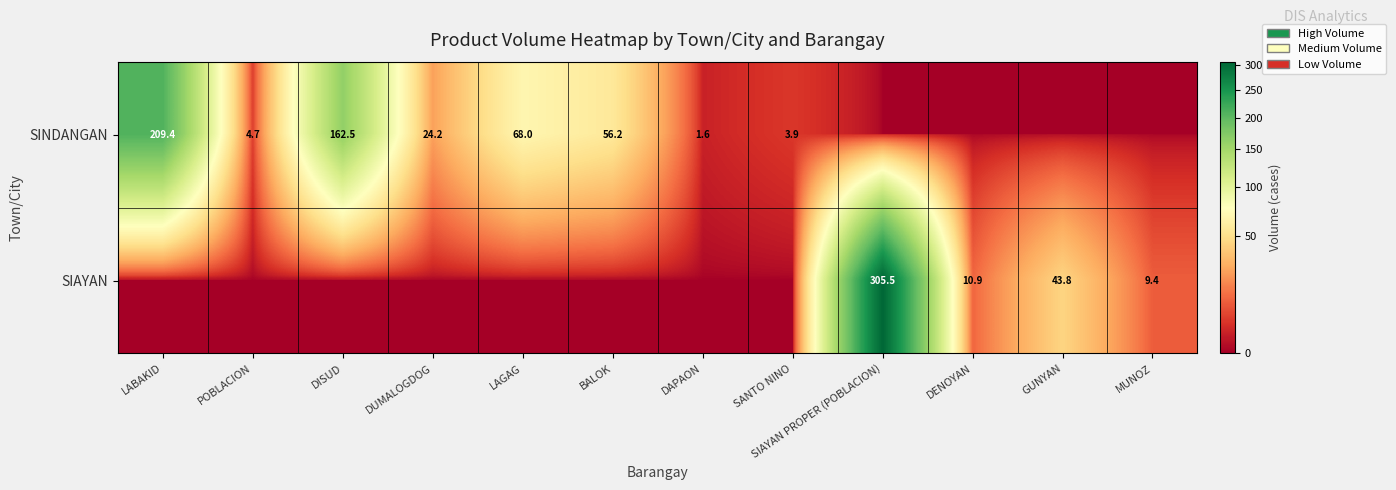

The value of SINDANGAN at LABAKID is 100.6. True or false?

False